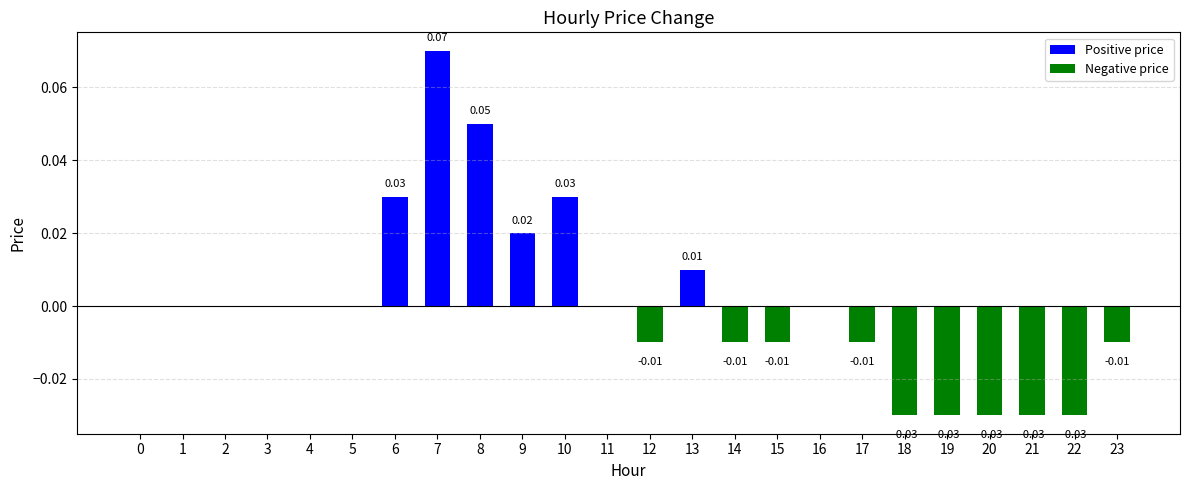

Which label corresponds to the largest value in the chart?

7